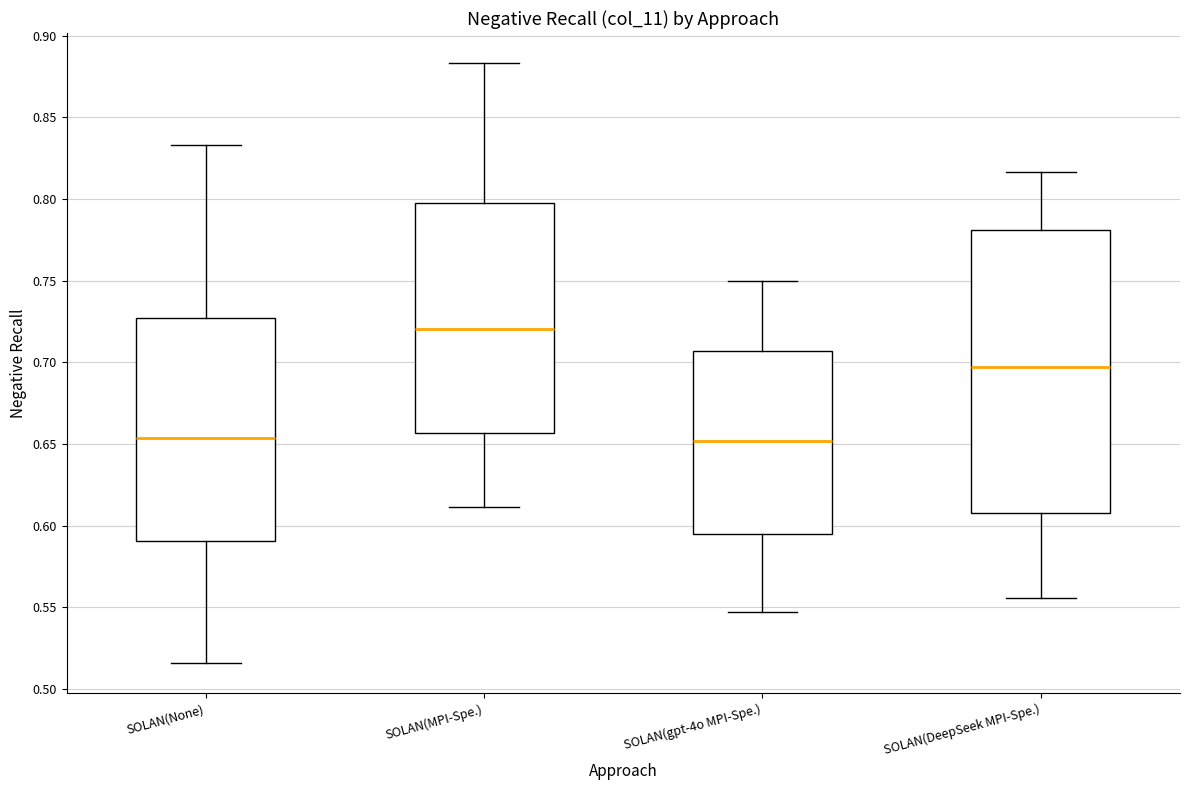

Where is the upper edge of the box for SOLAN(None) on the y-axis? The values are not printed on the chart, so give them approximately, as read against the axis.

0.725